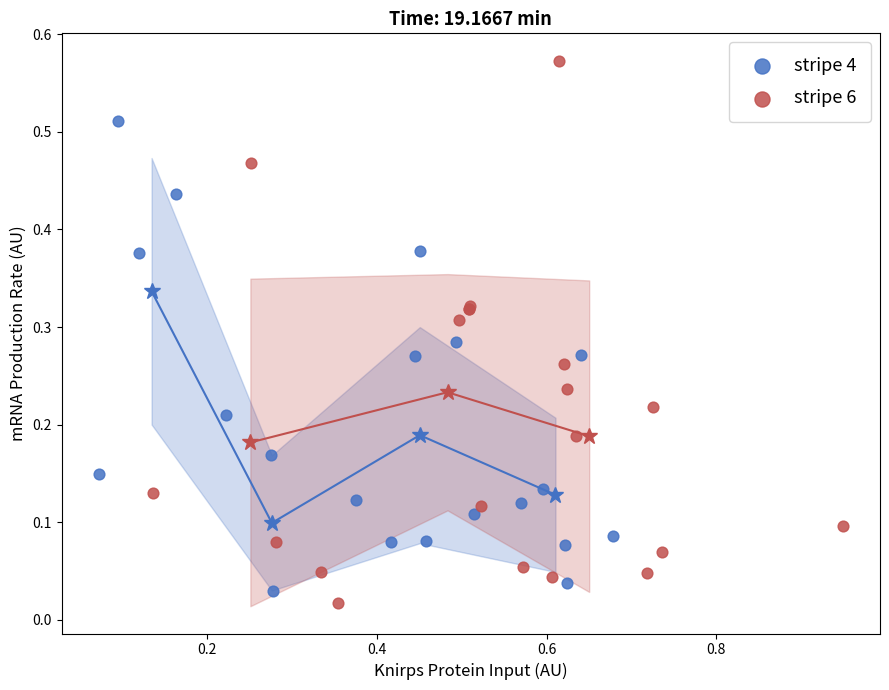

Which series has the widest spread of Y values?

stripe 6